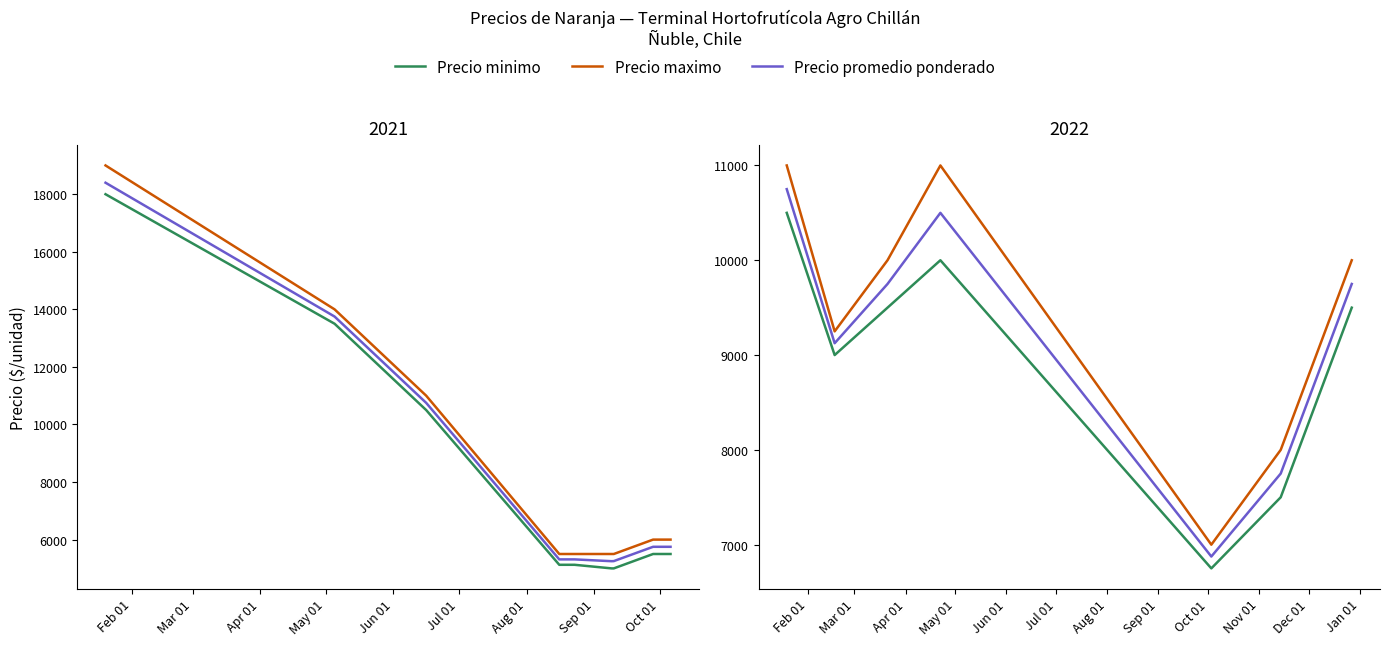

Which series has the largest total across all categories?

Precio maximo